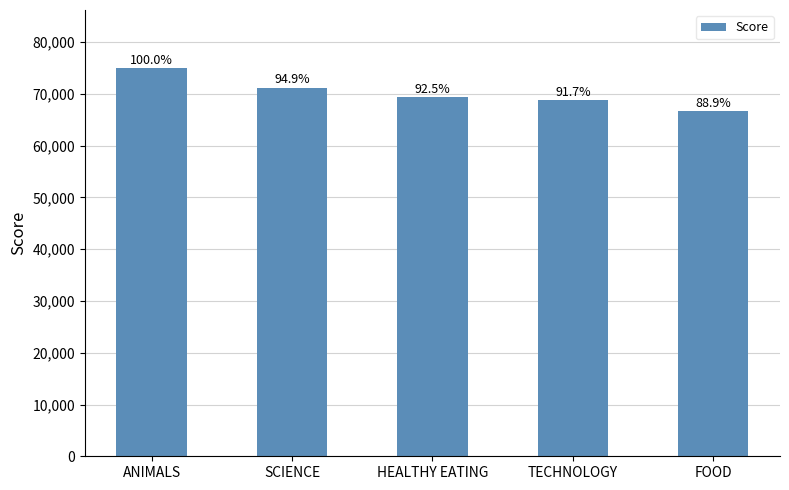

List the labels in order of value, largest first.

ANIMALS, SCIENCE, HEALTHY EATING, TECHNOLOGY, FOOD